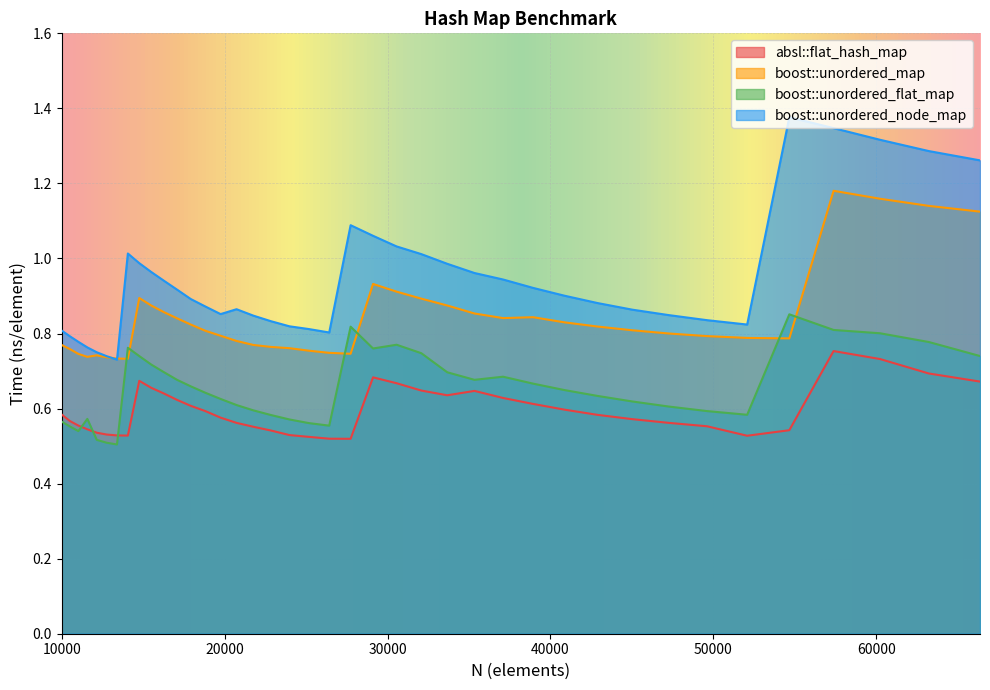

What is the greatest value displayed?

1.4